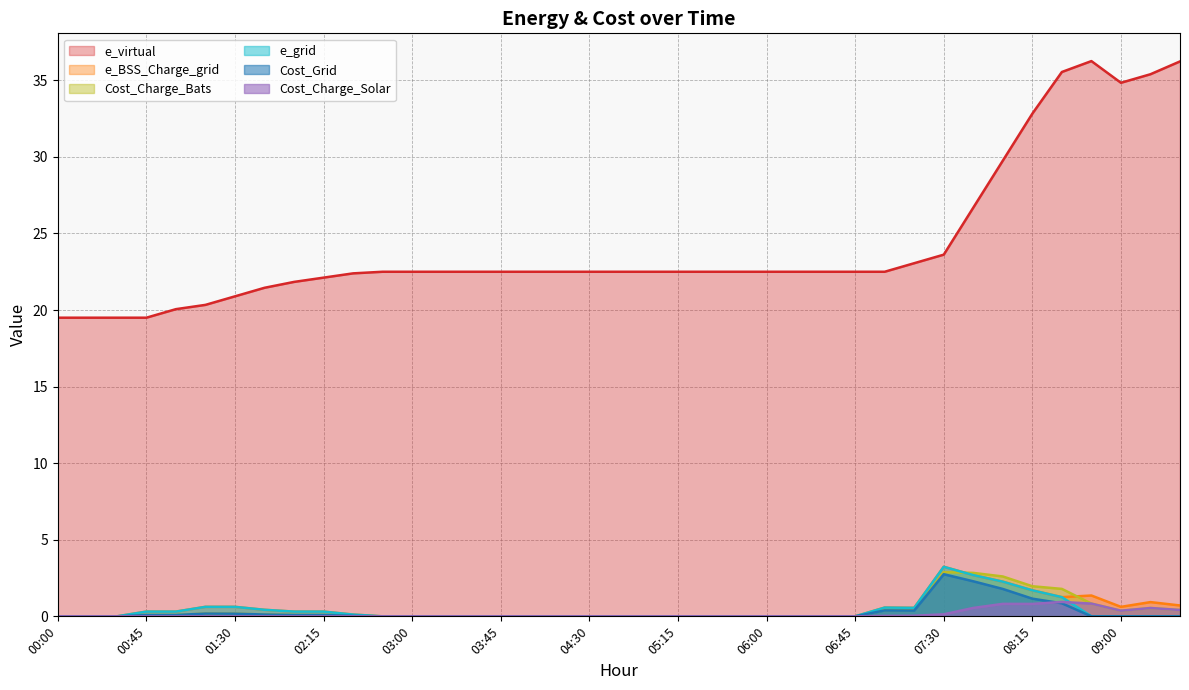

True or false: Cost_Grid and e_grid cross at least once.

False